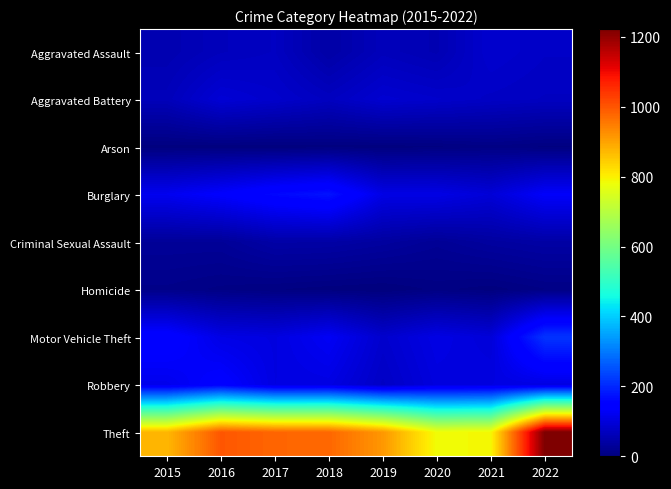

What is the difference between the highest and lowest values at 2018?

975